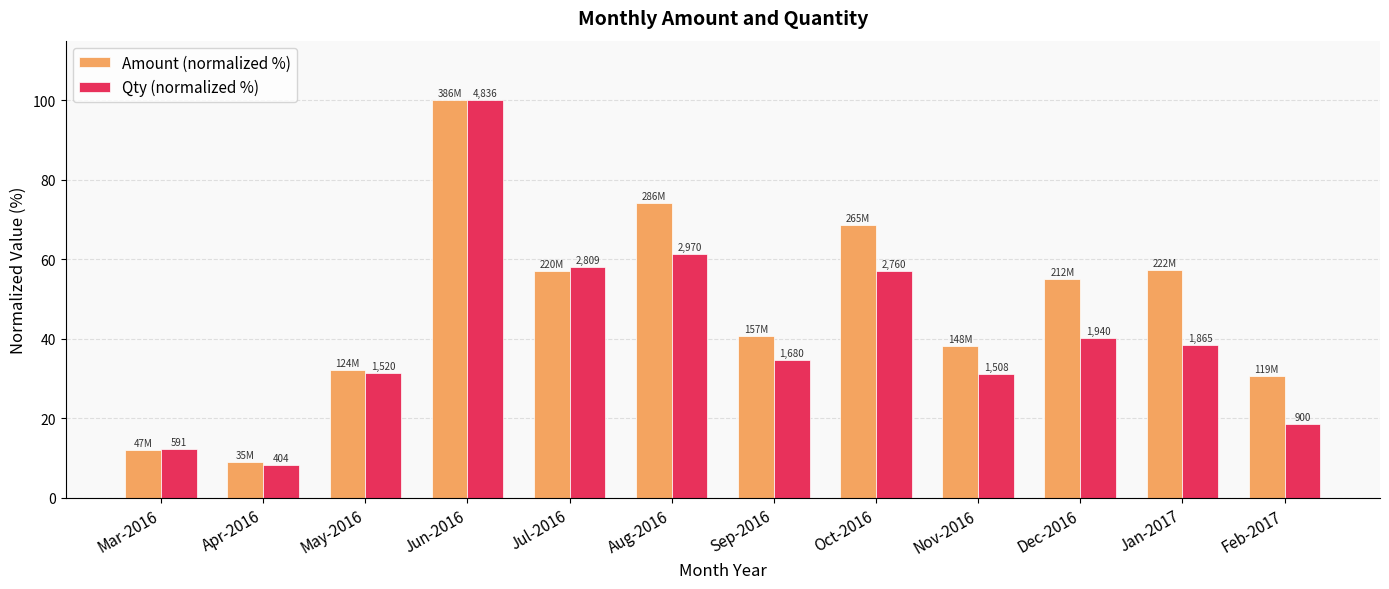

Which category has the lowest value in the Qty (normalized %) series?

Apr-2016